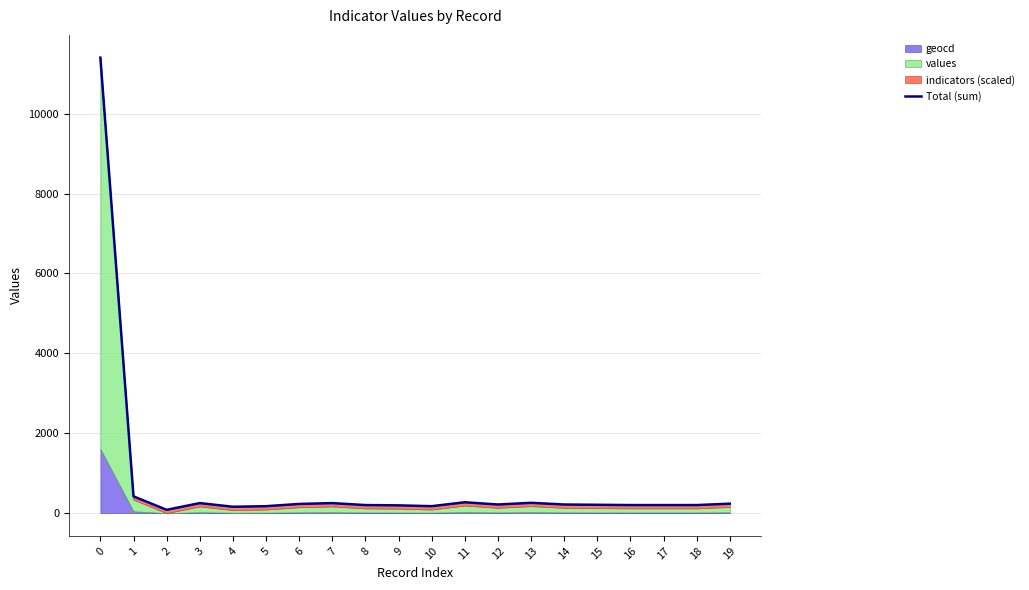

Reading left to right, what are all the values shown in this chart?

11401.9	419.9	82.8	250.8	159.8	173.8	229.8	250.8	201.8	194.8	173.8	271.9	215.8	257.9	215.8	208.8	201.8	201.8	201.8	236.8